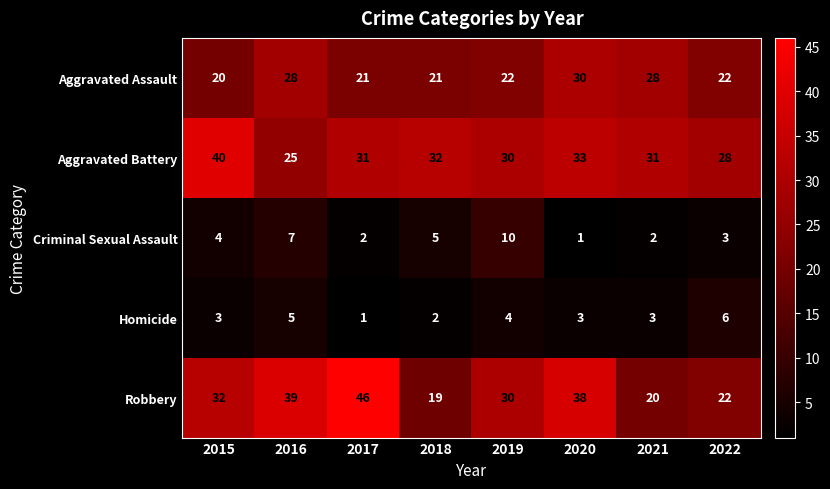

At which category does the chart reach its peak across all series?

2017